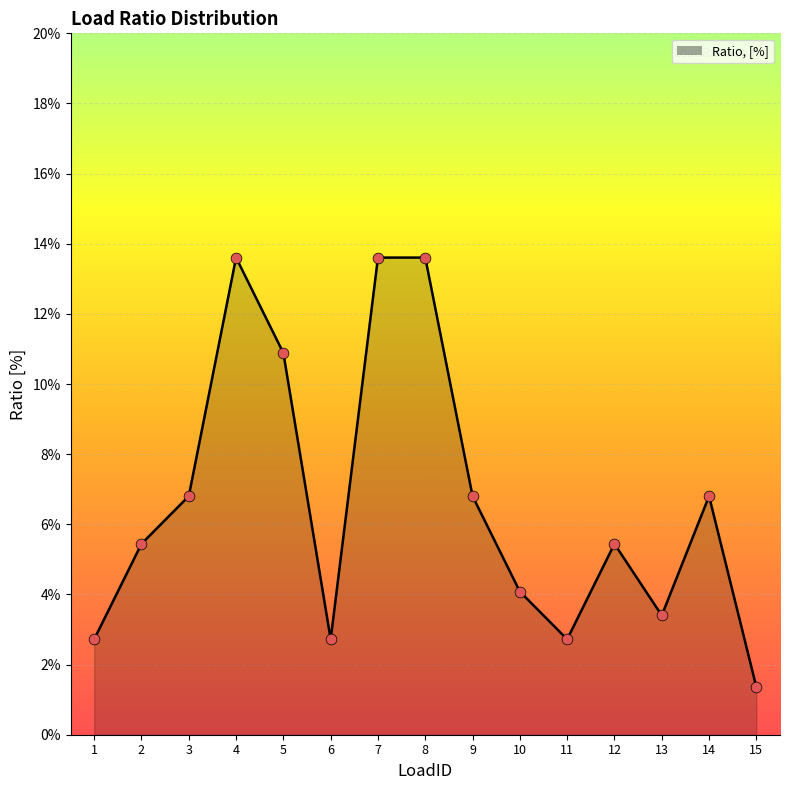

Which has a higher value, 12 or 11?

12